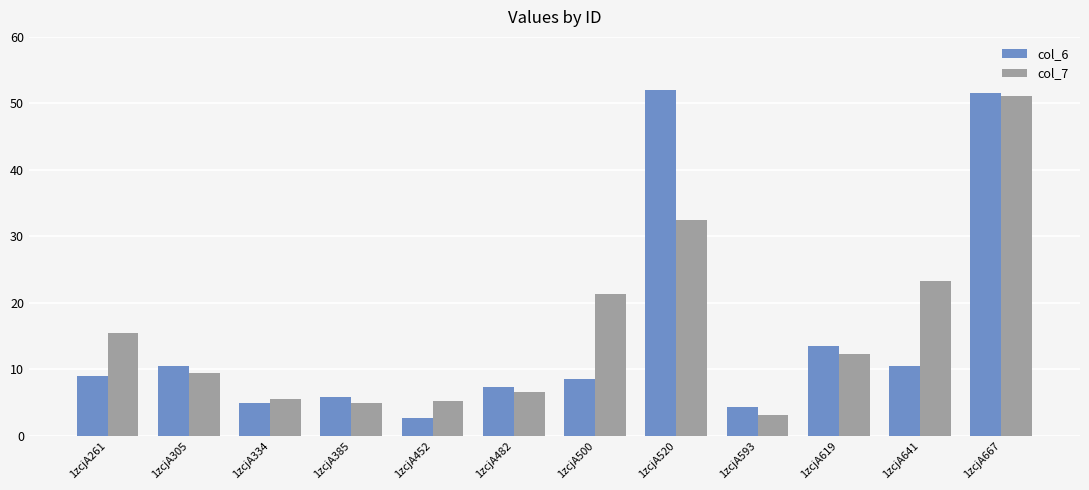

What is the sum of the col_7 values at 1zcjA385 and 1zcjA593?

8.1